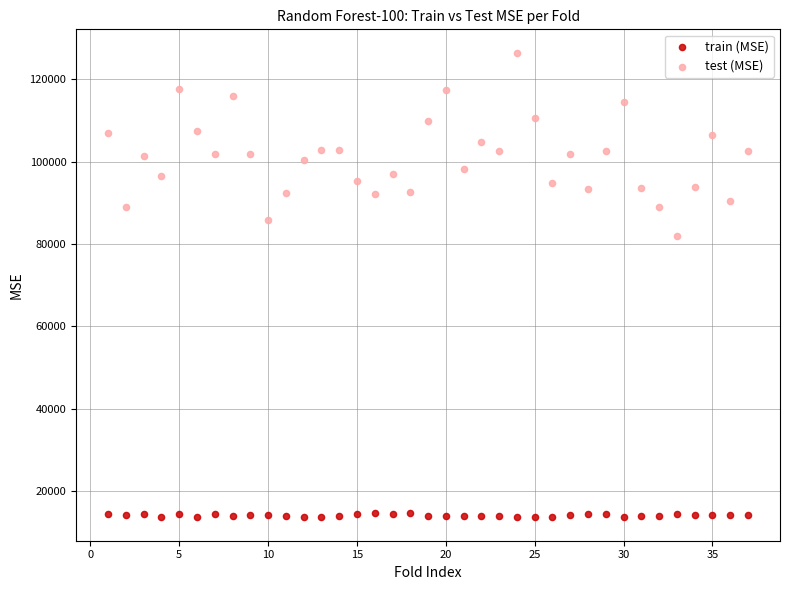

Across all data points, what is the range of X values (max minus min)?

36.0